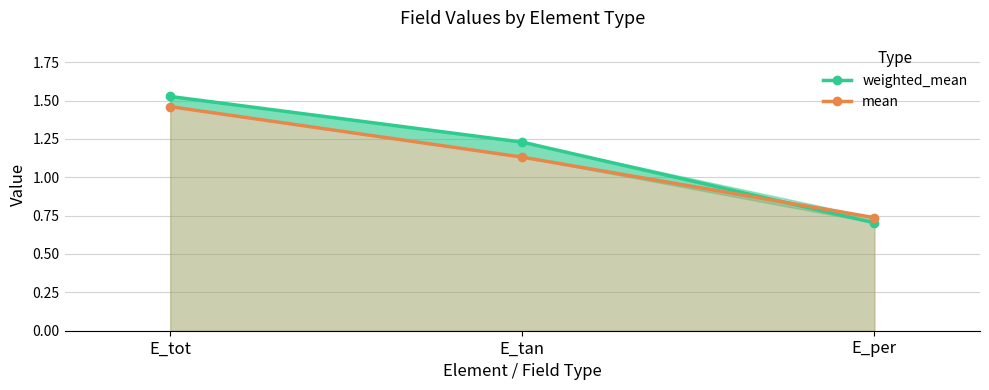

What is the label of the 3rd point from the left?

E_per